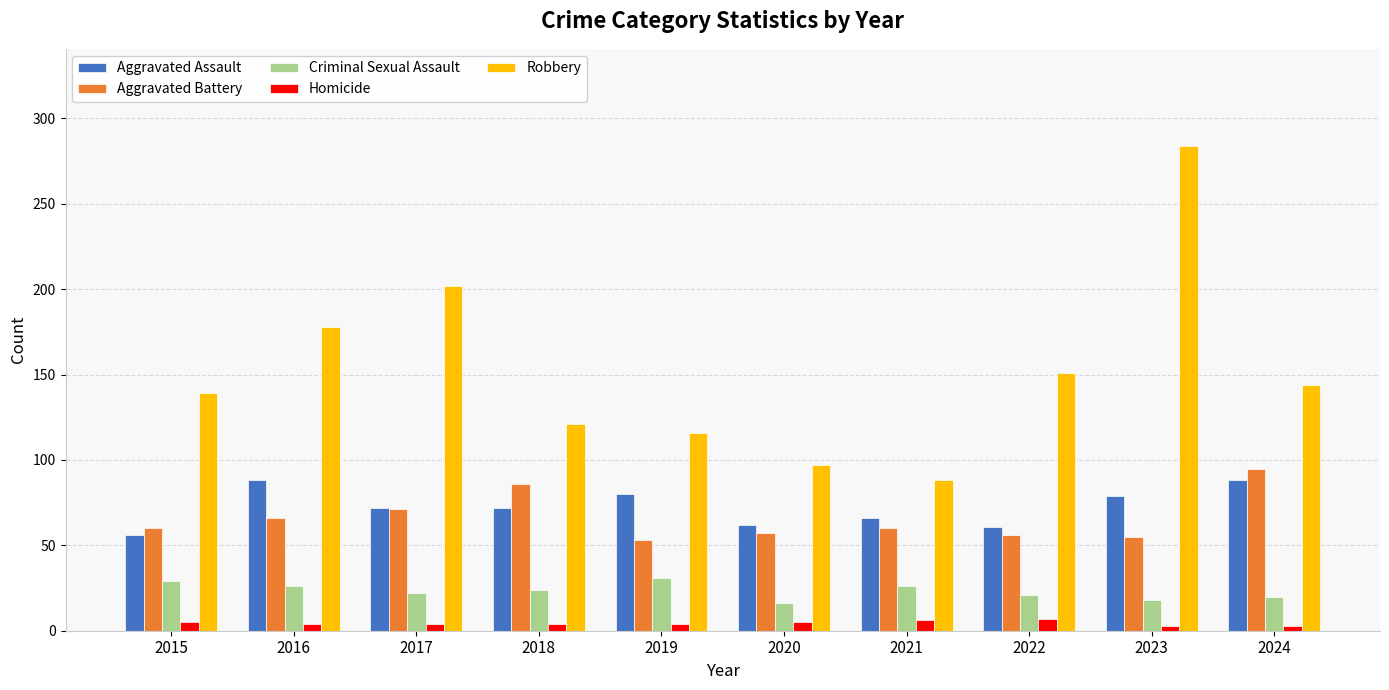

What is the minimum value shown in the chart?

3